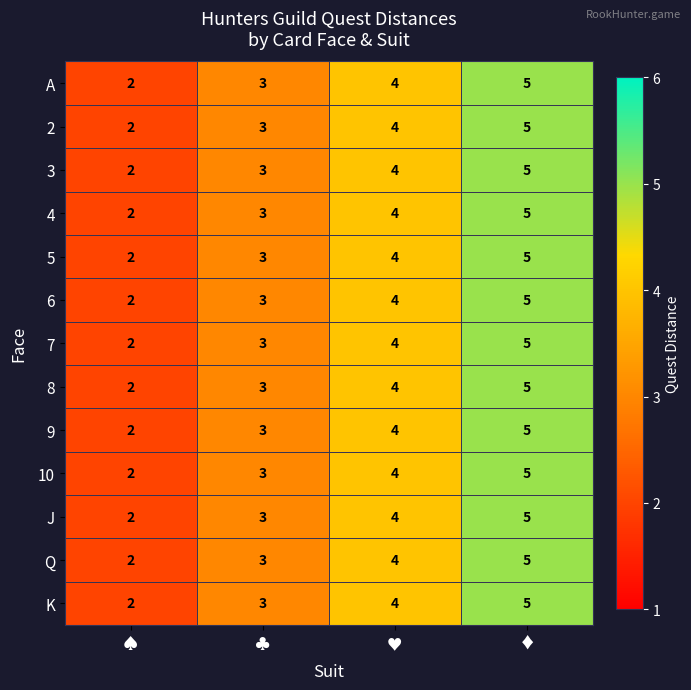

What is the average value of the 4 series?

4